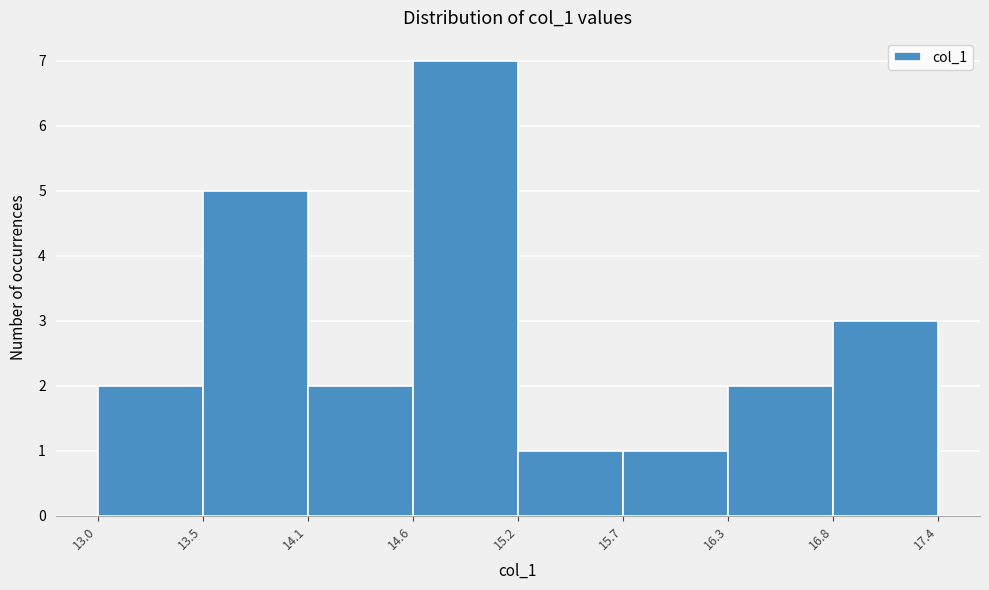

How tall is the bar that spans 16.8 to 17.4 on the x-axis? The values are not printed on the chart, so give them approximately, as read against the axis.

3